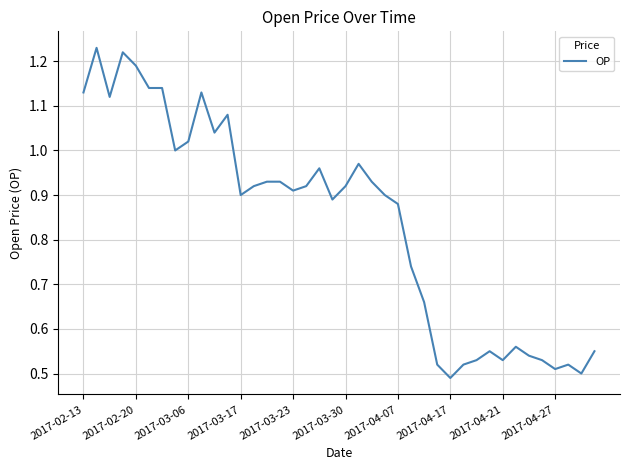

Reading left to right, transcribe all the data shown in this chart.

1.1	1.2	1.1	1.2	1.2	1.1	1.1	1.0	1.0	1.1	1.0	1.1	0.9	0.9	0.9	0.9	0.9	0.9	1.0	0.9	0.9	1.0	0.9	0.9	0.9	0.7	0.7	0.5	0.5	0.5	0.5	0.6	0.5	0.6	0.5	0.5	0.5	0.5	0.5	0.6